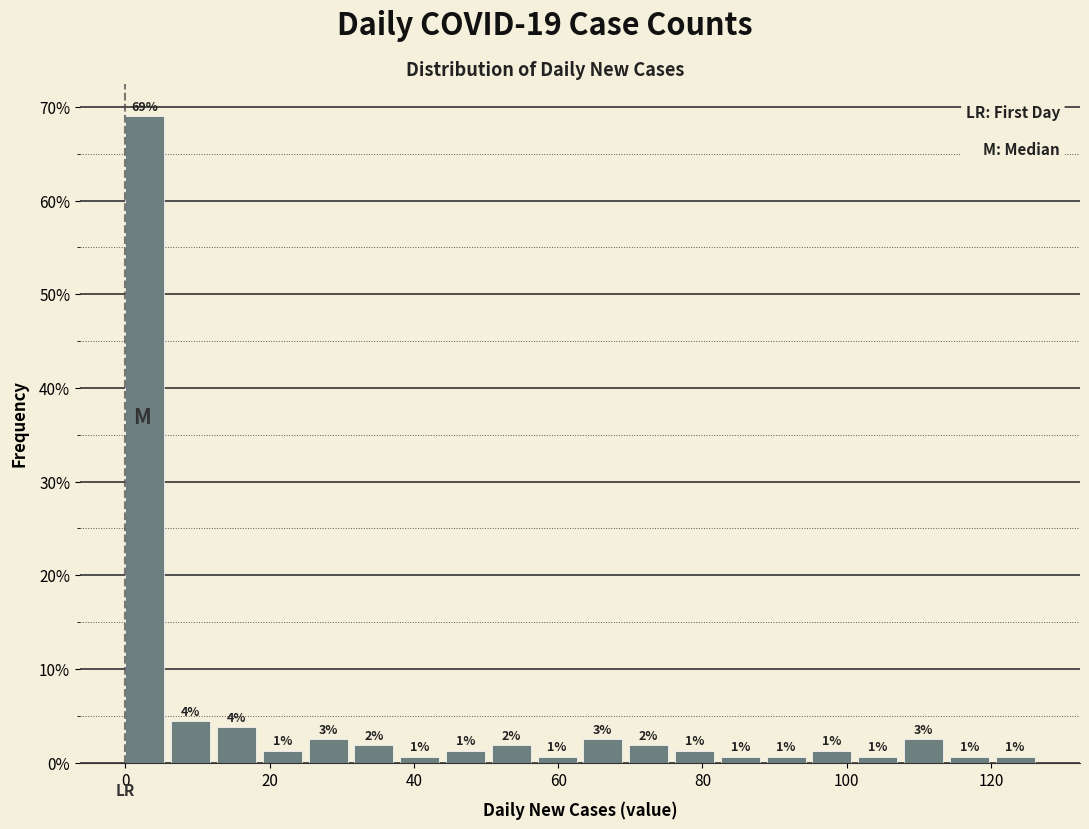

Read against the x-axis, roughly where is the centre of the tallest bar?

2